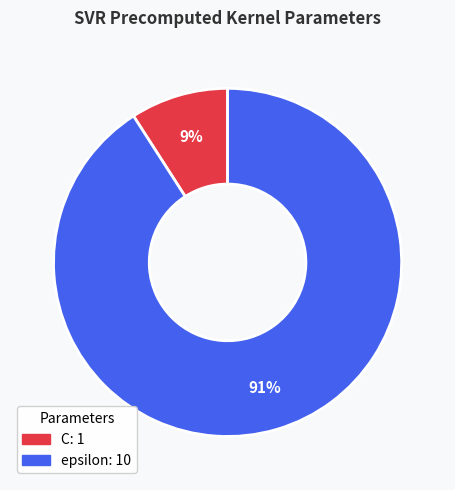

Is the sum of C and epsilon greater than half?

Yes